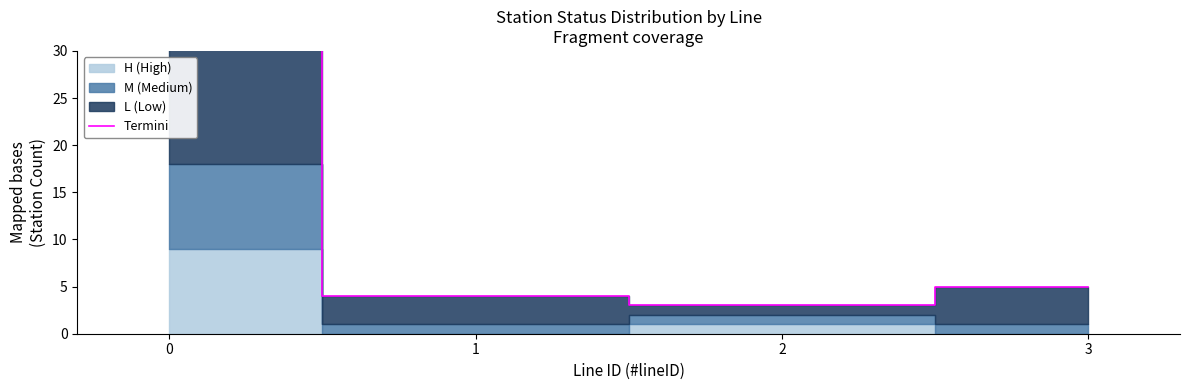

What is the change in value from 0 to 3?

-32